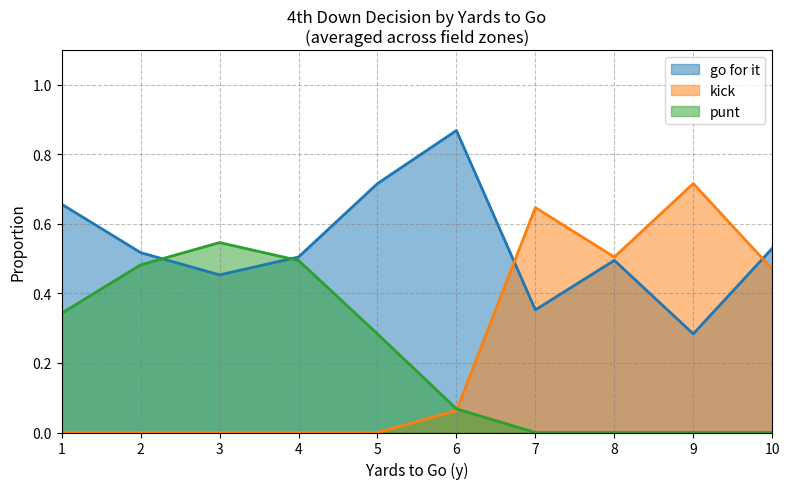

Between 8 and 5, which is larger?

5